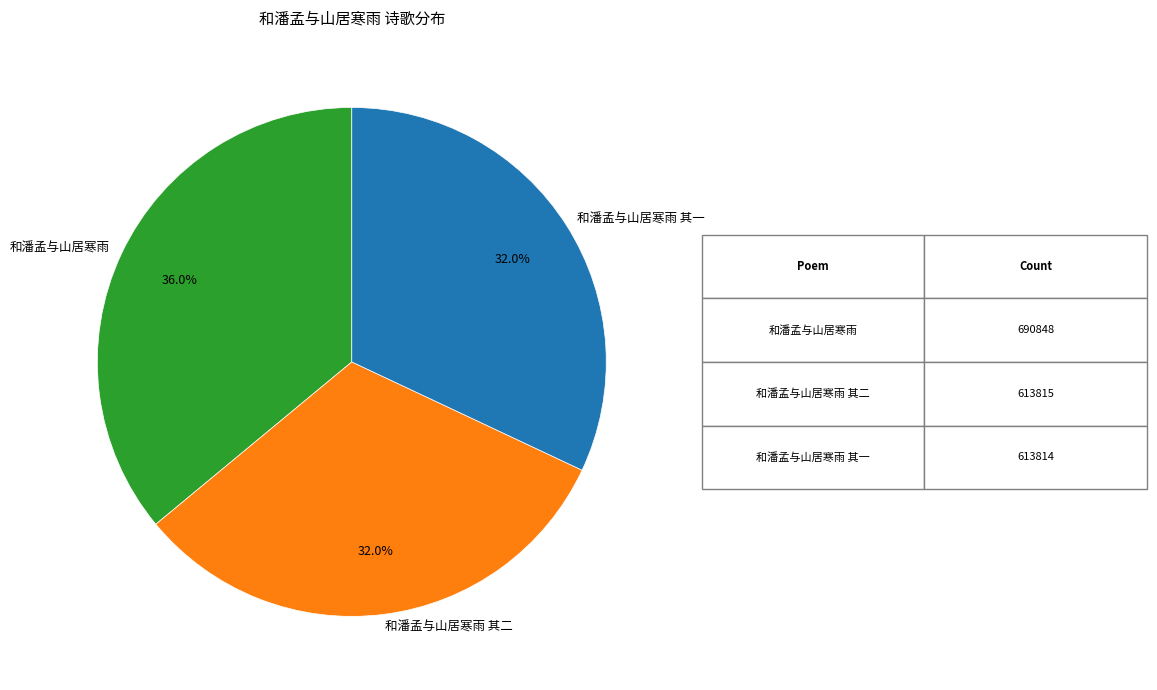

True or false: 和潘孟与山居寒雨 其二 accounts for 38% of the total.

False